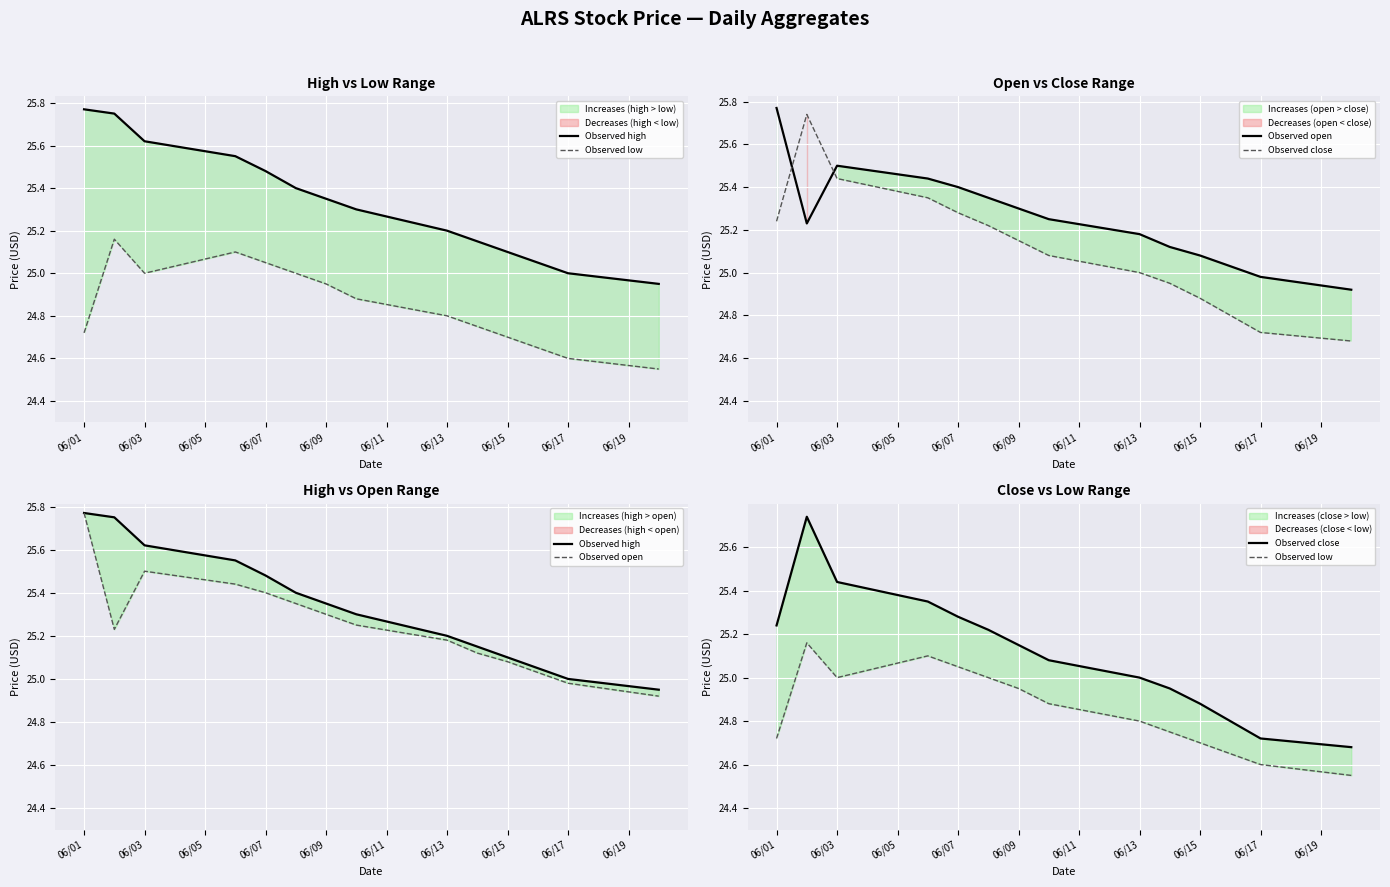

Between 06/07 and 06/03, which is larger?

06/03